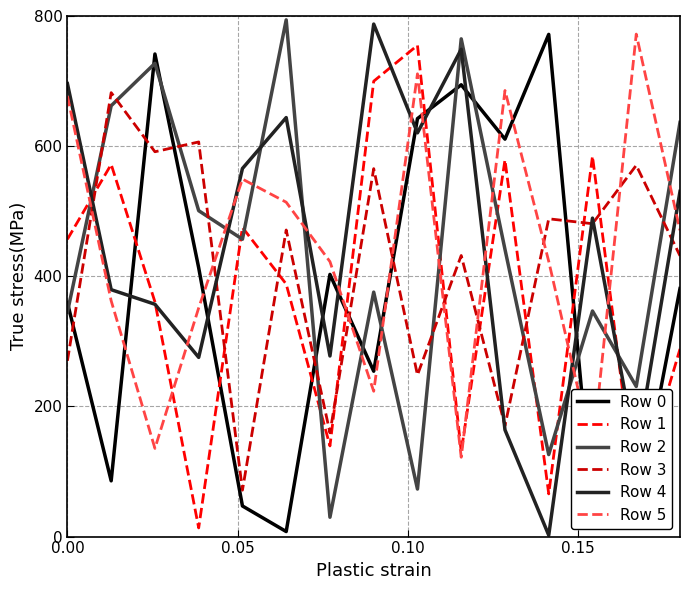

After their last crossing, which series has the higher values: Row 3 or Row 0?

Row 3